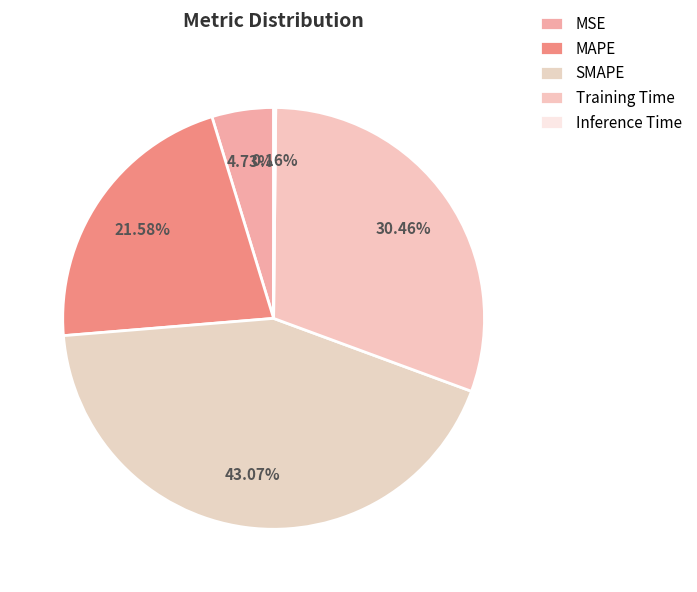

What percentage is NOT represented by Training Time?

69.5%